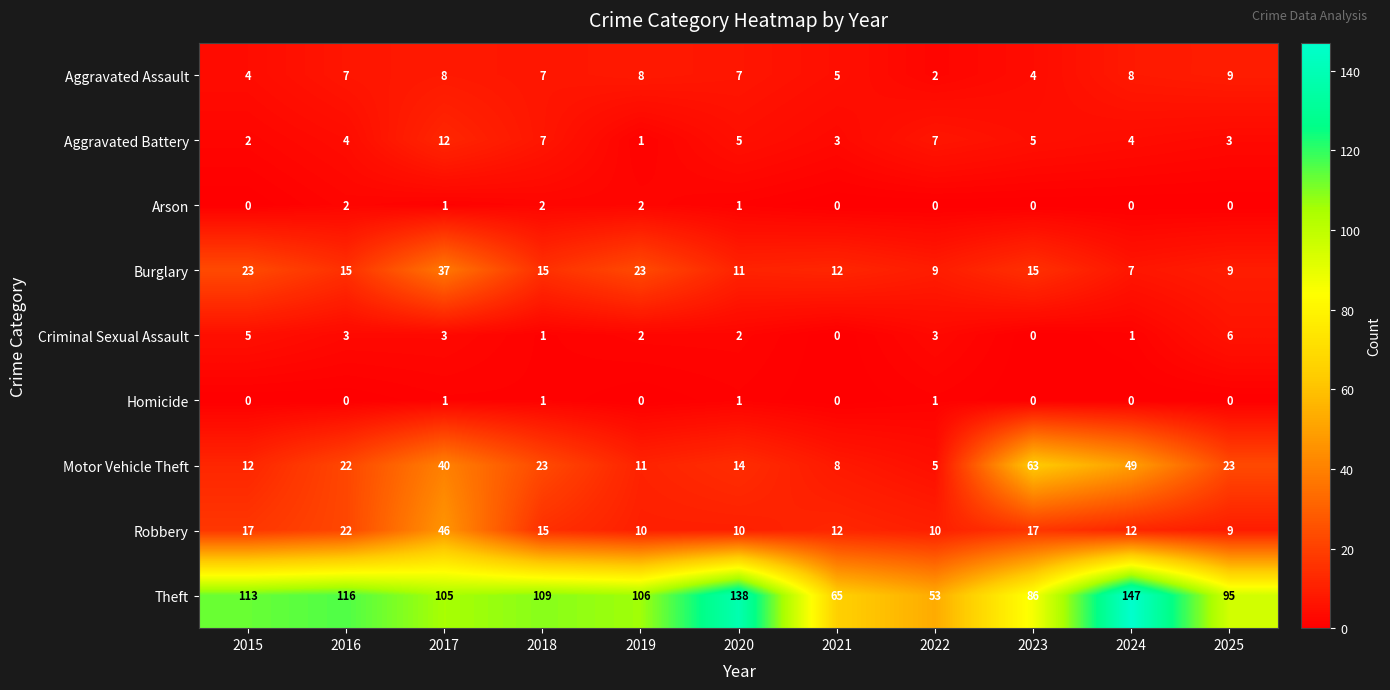

What is the sum of the Robbery values at 2021 and 2023?

29